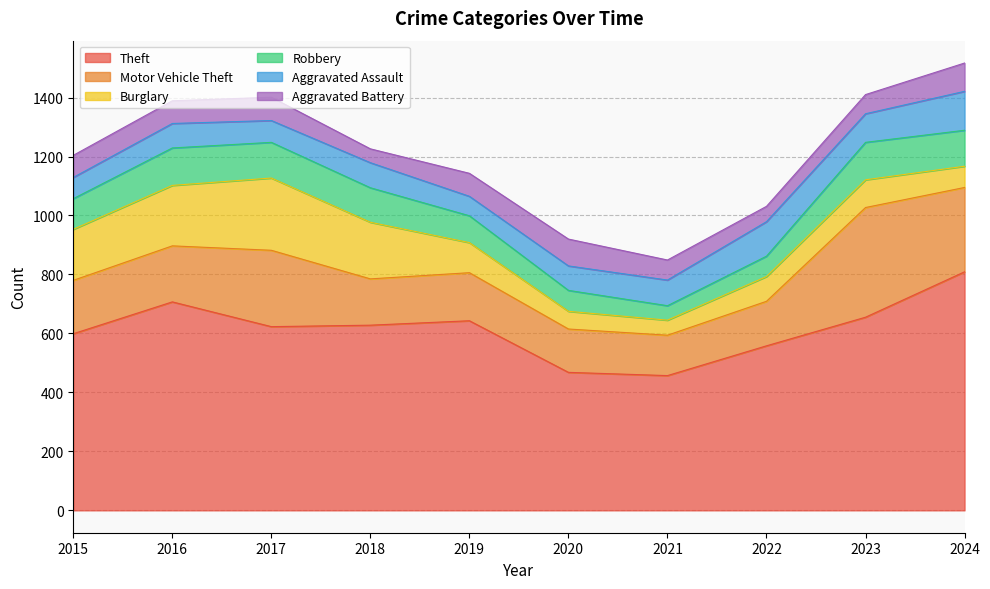

What is the highest value of the Aggravated Assault series?

132